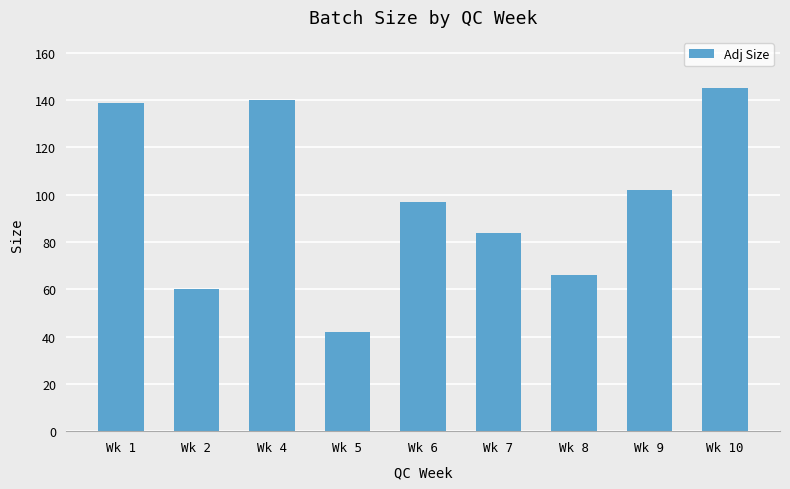

What is the ratio of the value at Wk 2 to the value at Wk 7?

0.7